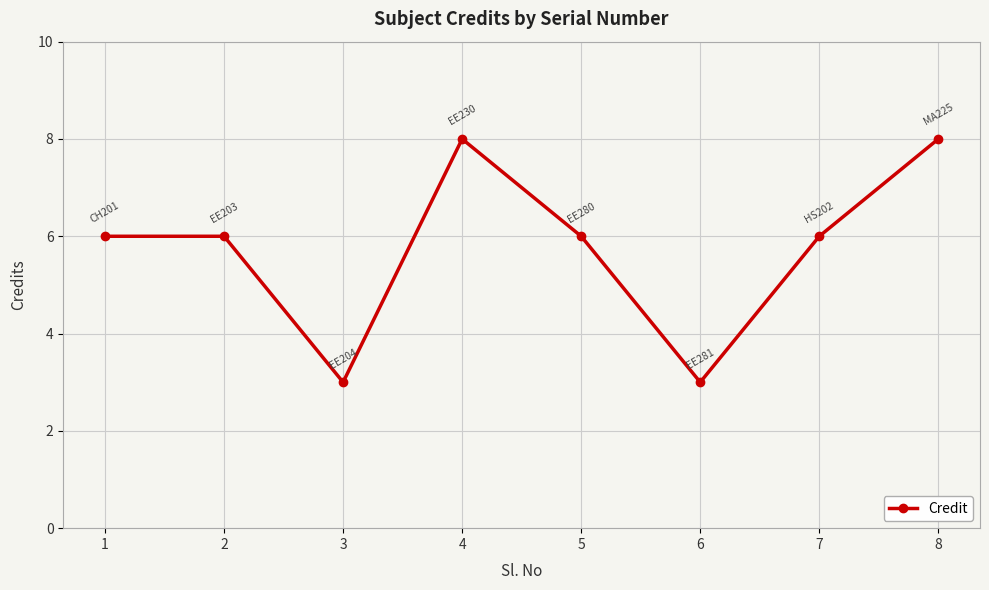

How many points are lower than both their immediate neighbors (excluding endpoints)?

2